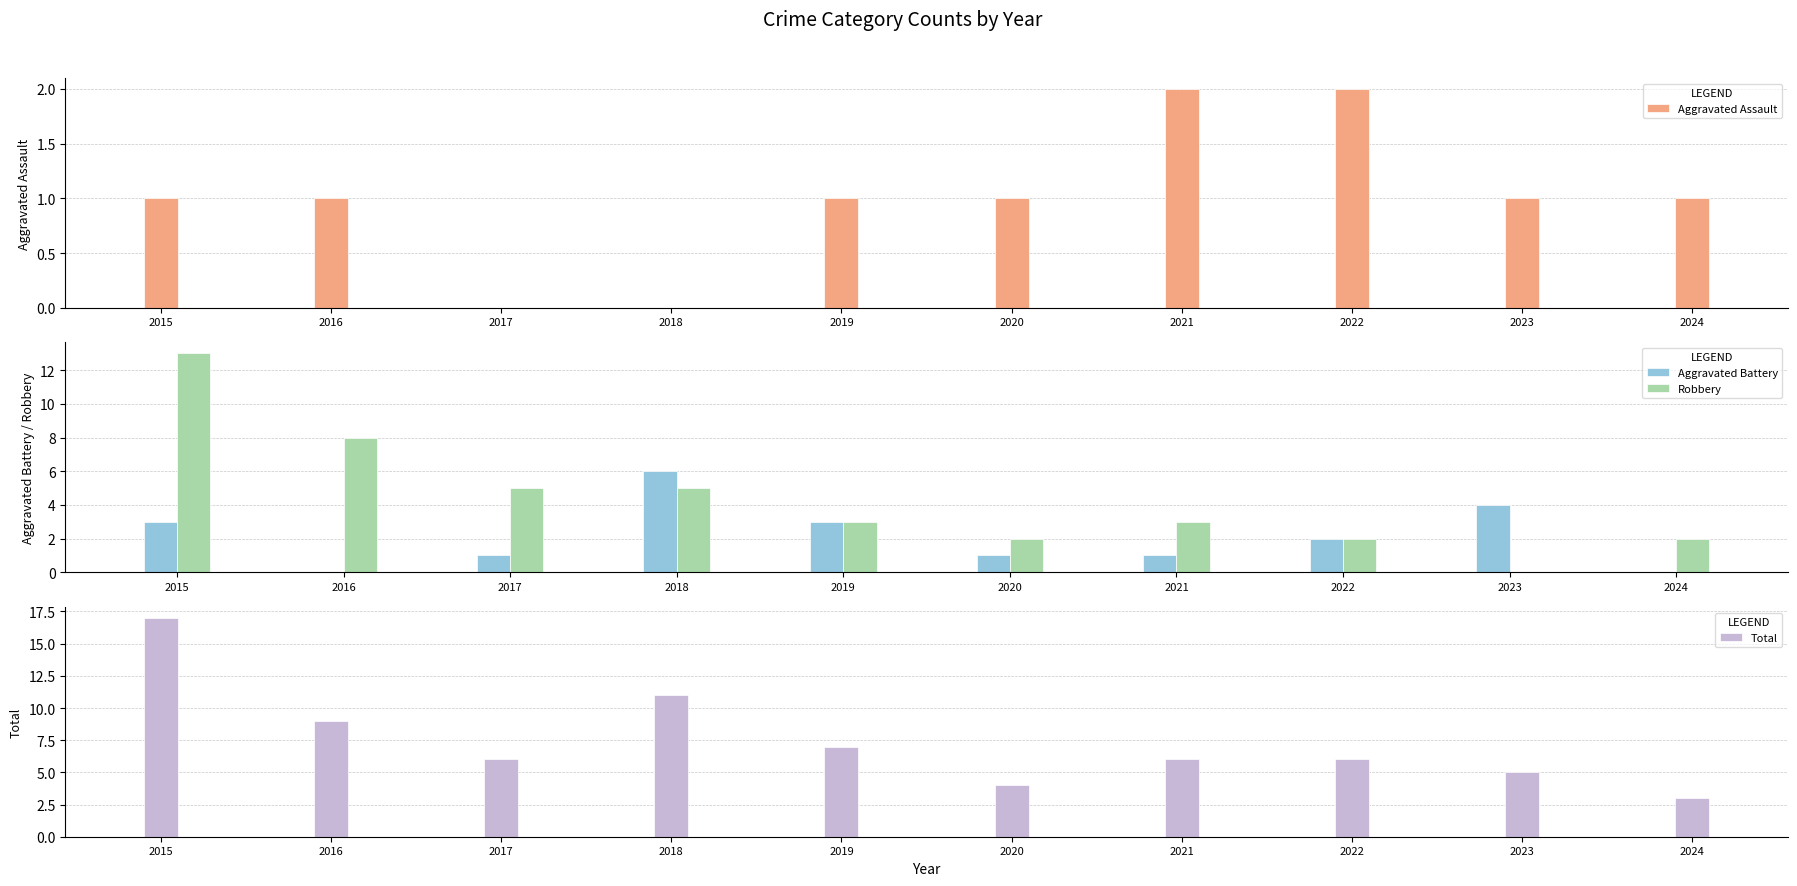

Rank the series at 2021 from lowest to highest value.

Aggravated Battery, Aggravated Assault, Robbery, Total